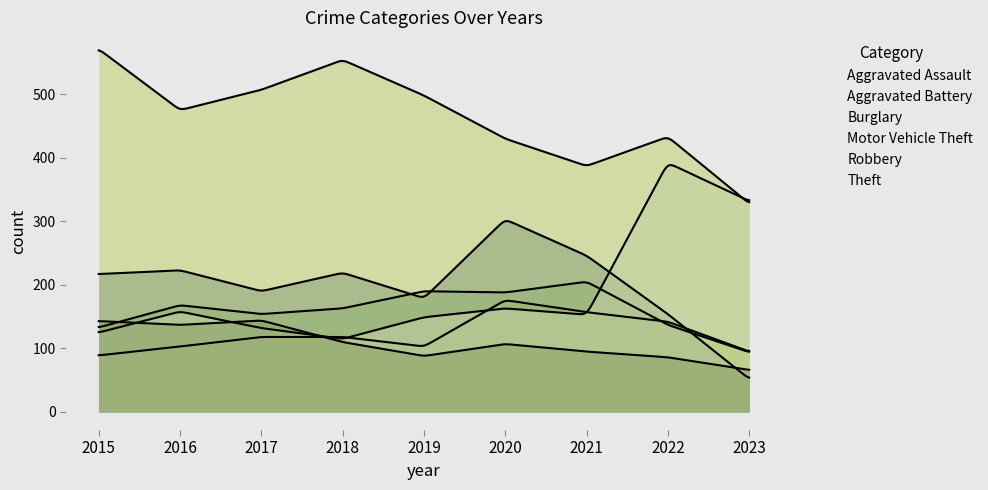

What is the difference between the second highest and minimum values in the Motor Vehicle Theft series?

217